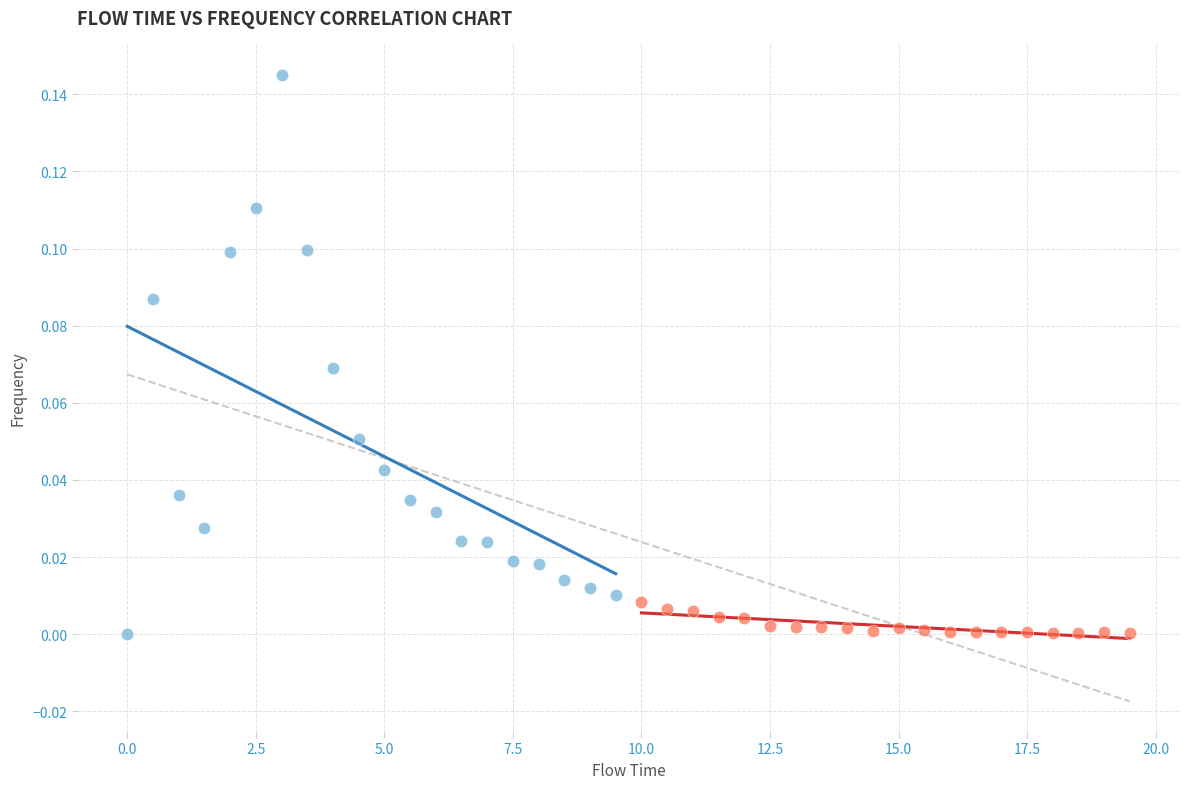

What are all the series names shown in the legend?

flowTime (early), flowTime (late)